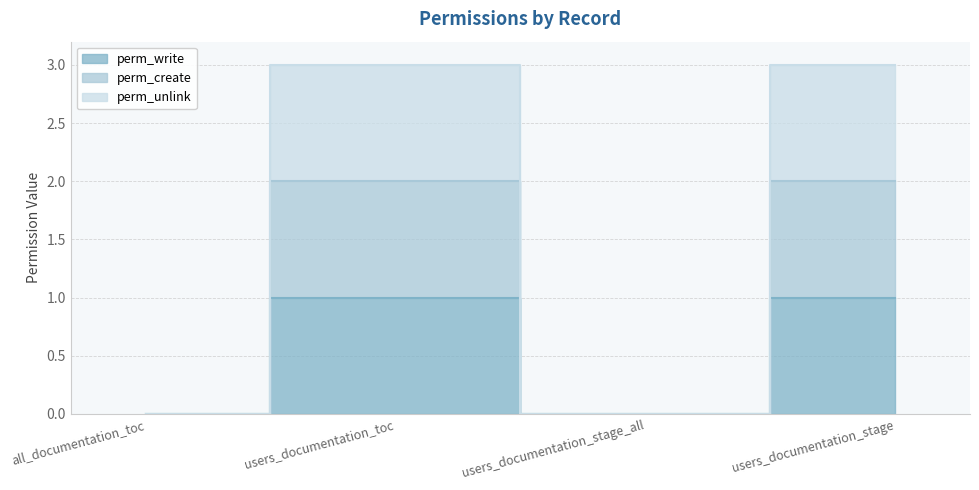

Which series has the largest range (max minus min)?

perm_unlink